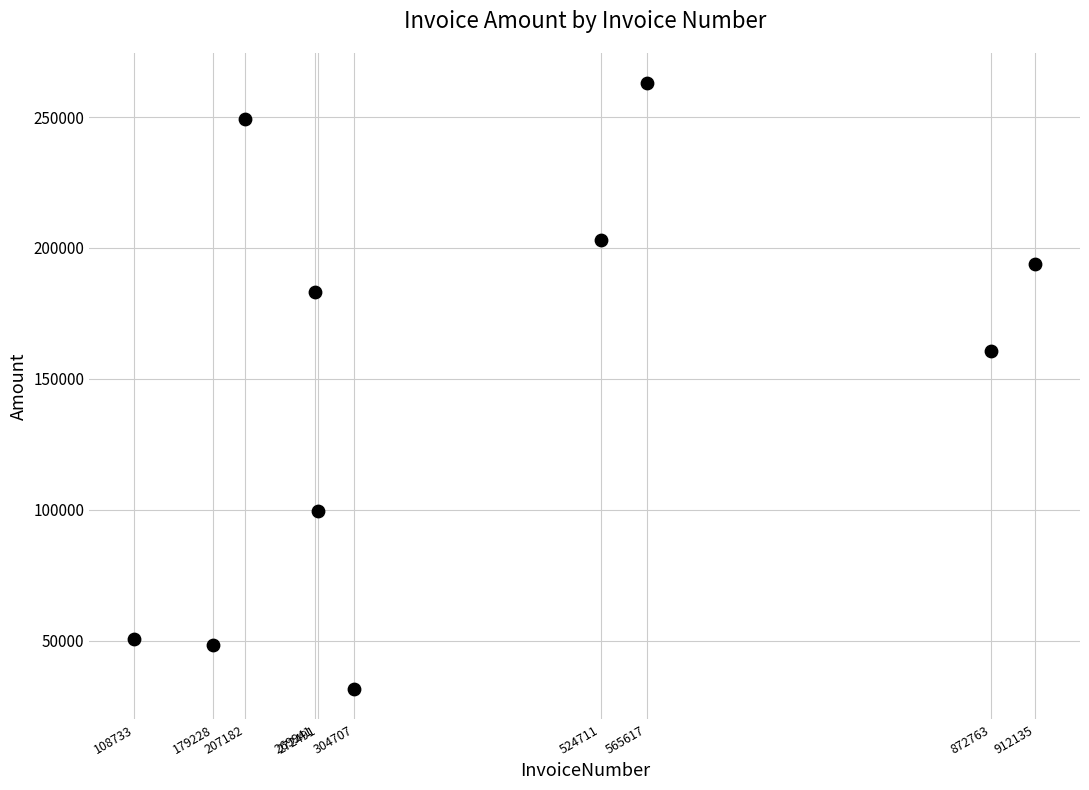

What is the range of X values (max minus min)?

803402